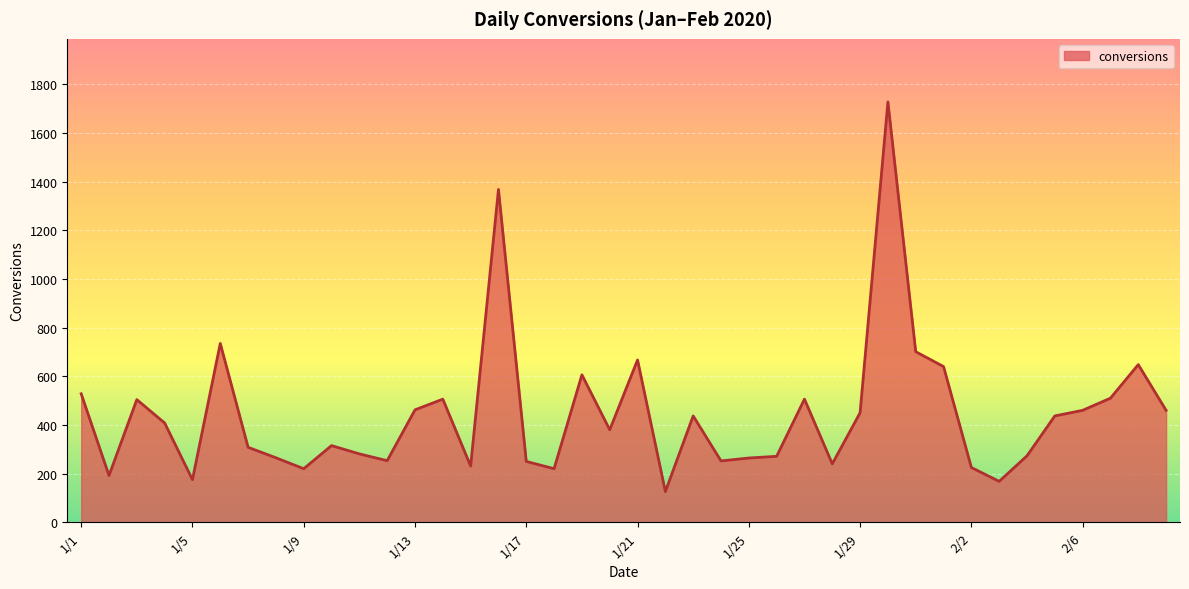

What is the maximum value shown in the chart?

1728